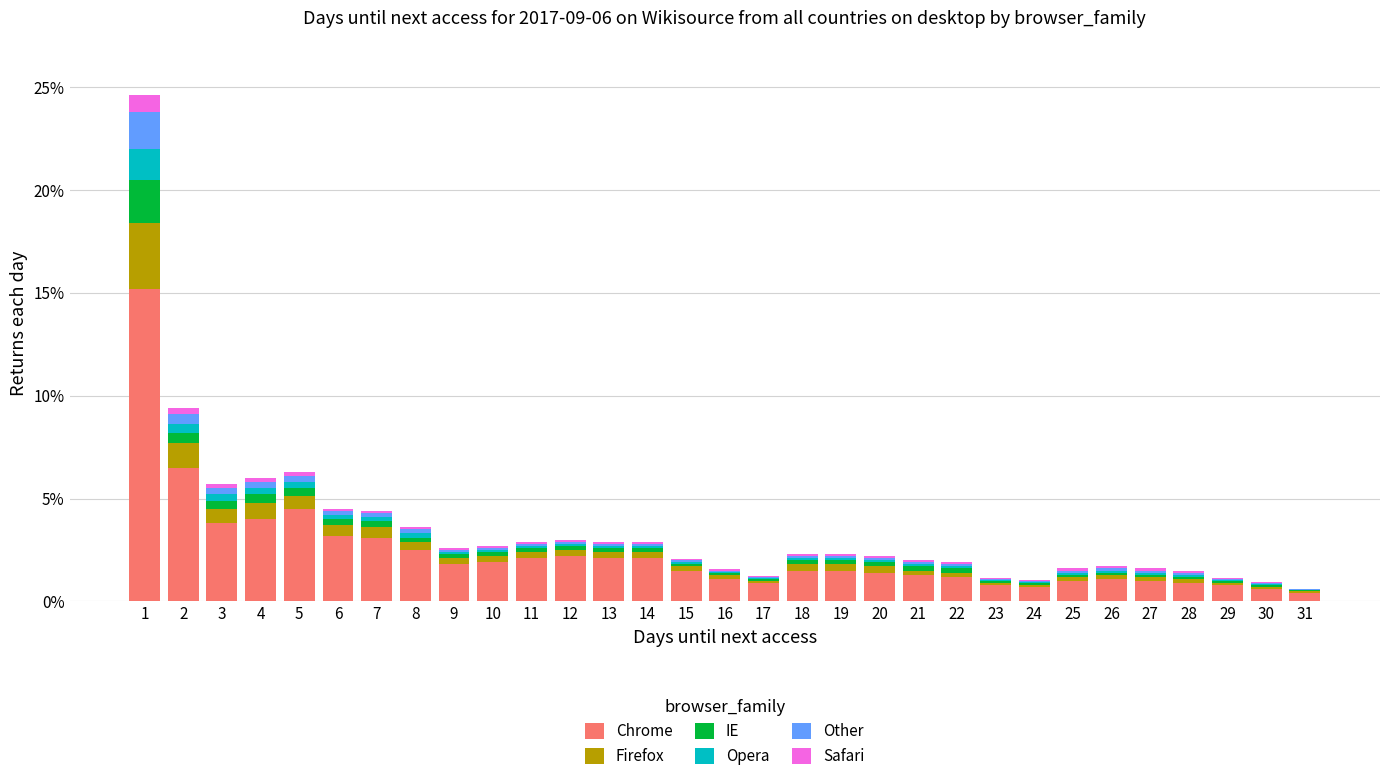

What is the sum of all Chrome values?

72.7